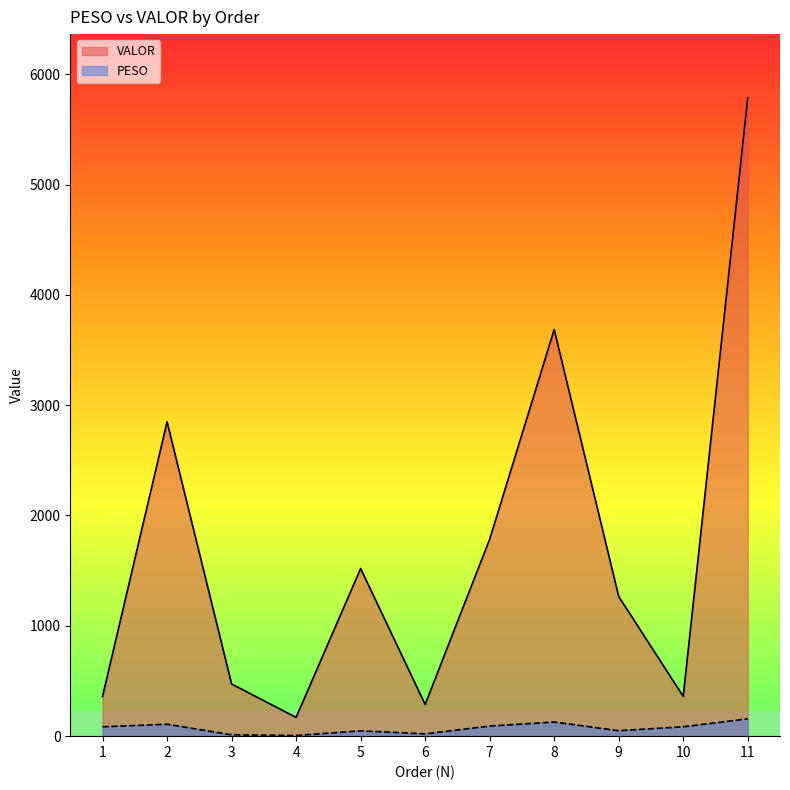

True or false: VALOR has a value of 182.1 at 6.

False